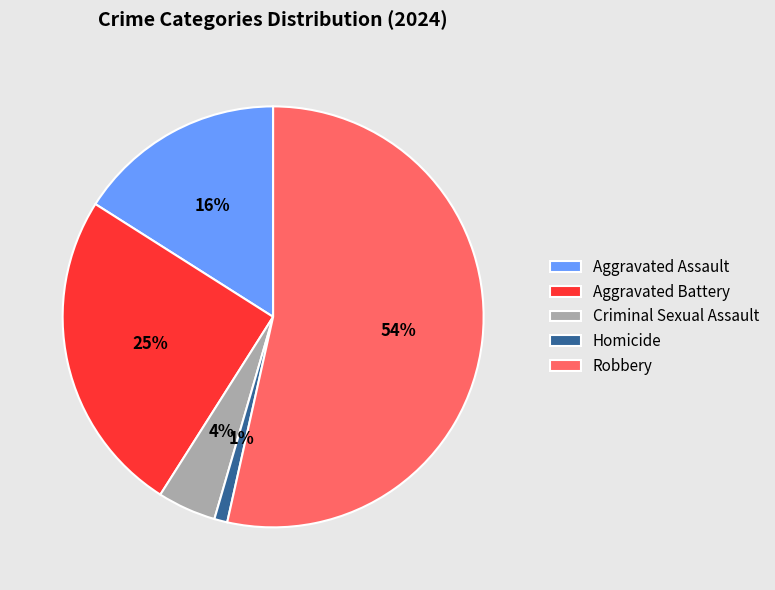

Which category accounts for the majority?

Robbery